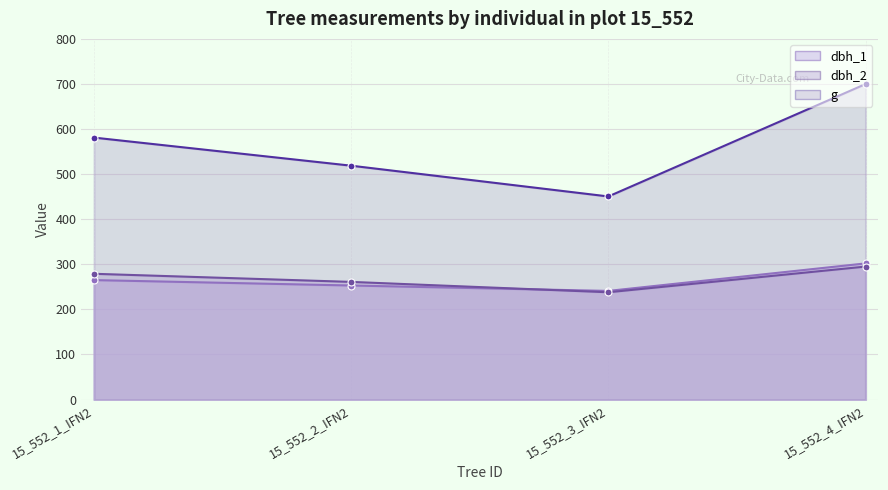

At which category is the sum across all series the highest?

15_552_4_IFN2